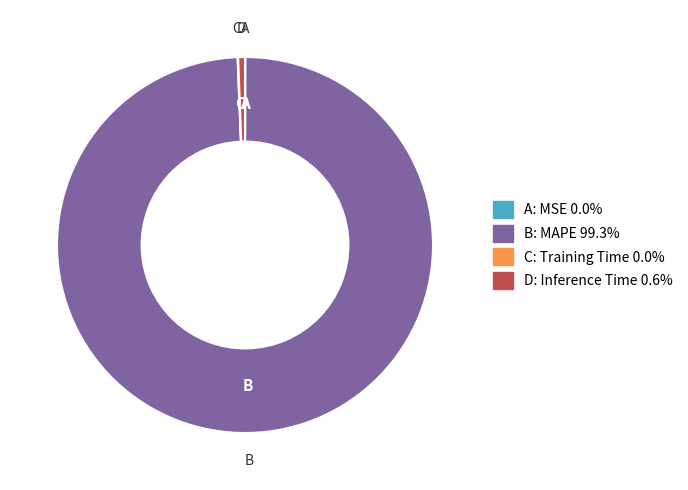

Does any single category account for the majority?

Yes